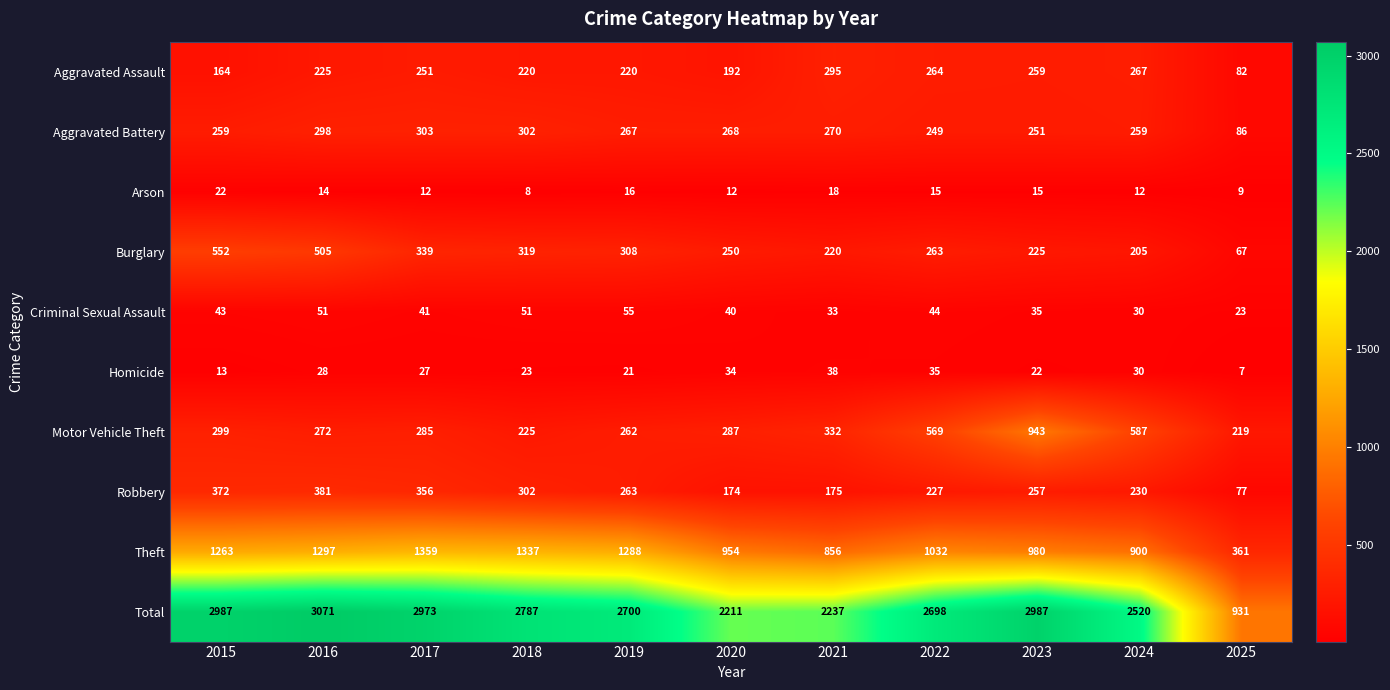

What is the average value of the Aggravated Battery series?

256